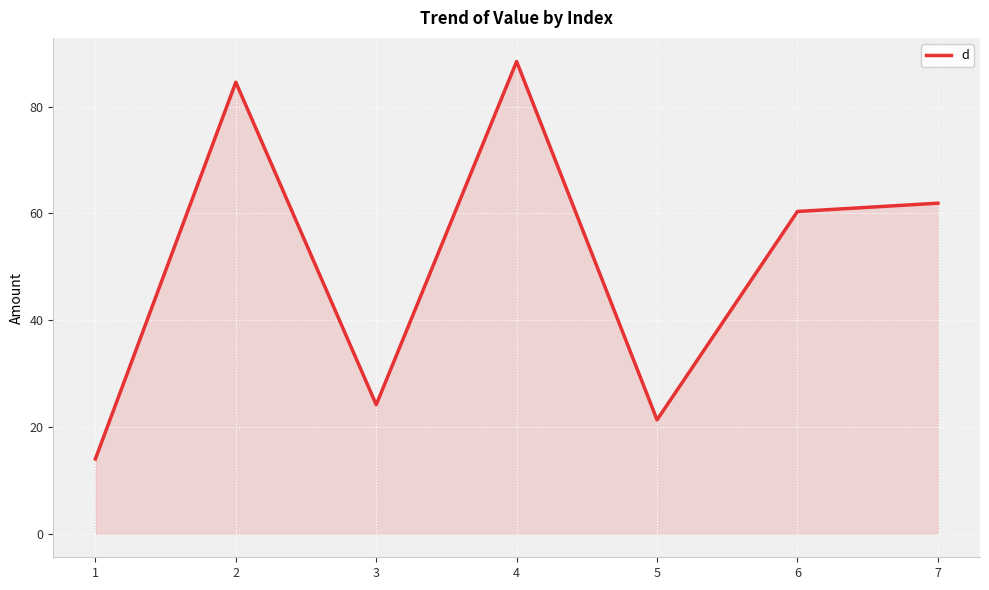

True or false: the data shows 40.4 at 3.

False